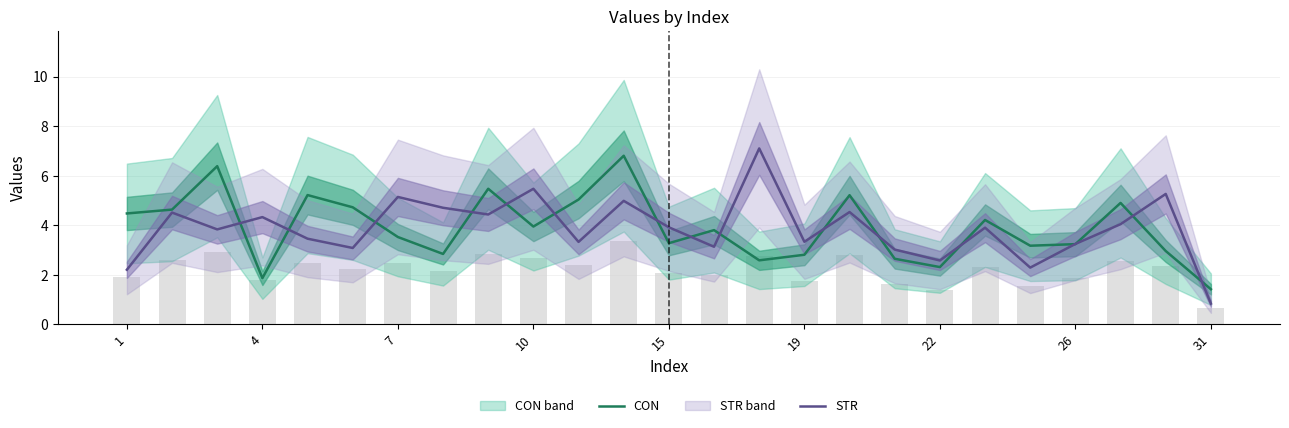

How many groups of bars are there?

25